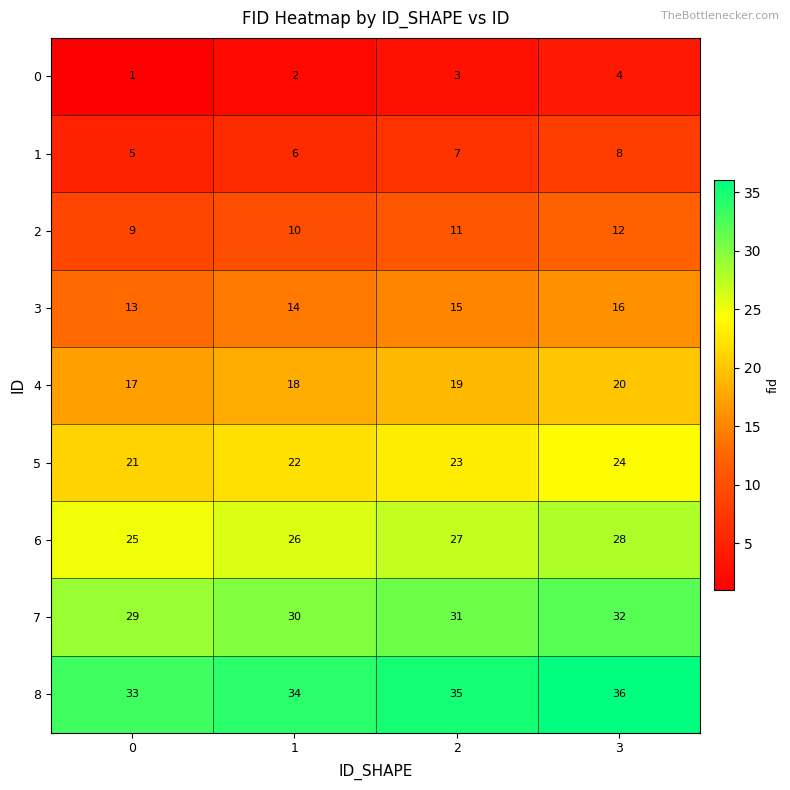

What is the approximate value of 5 at 1?

22